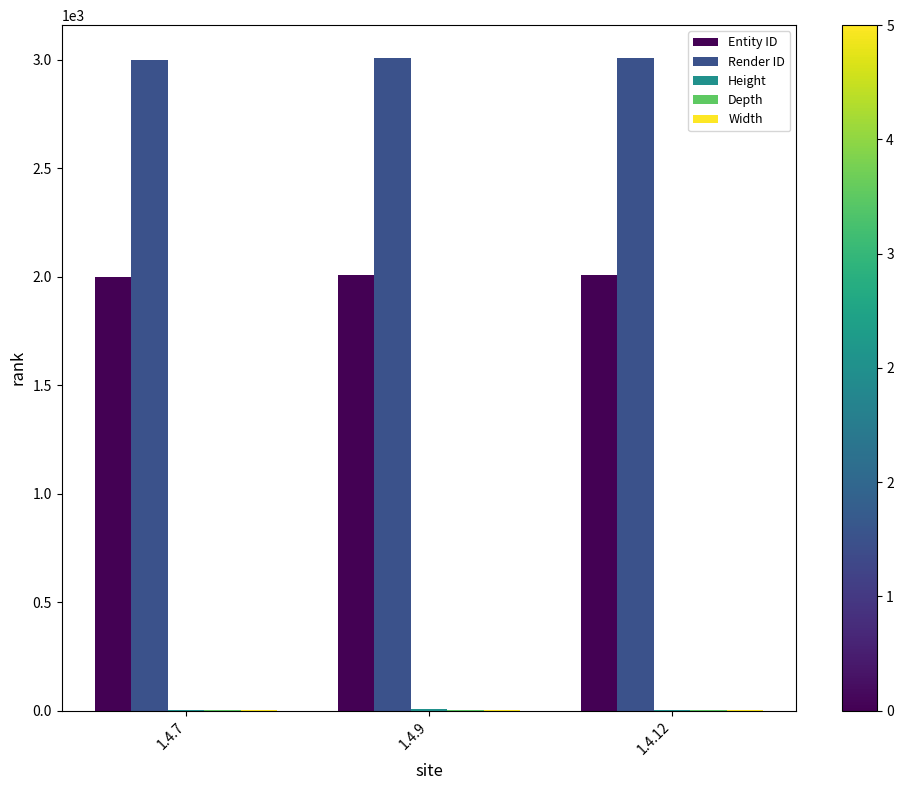

The value of Entity ID at 1.4.9 is 511. True or false?

False